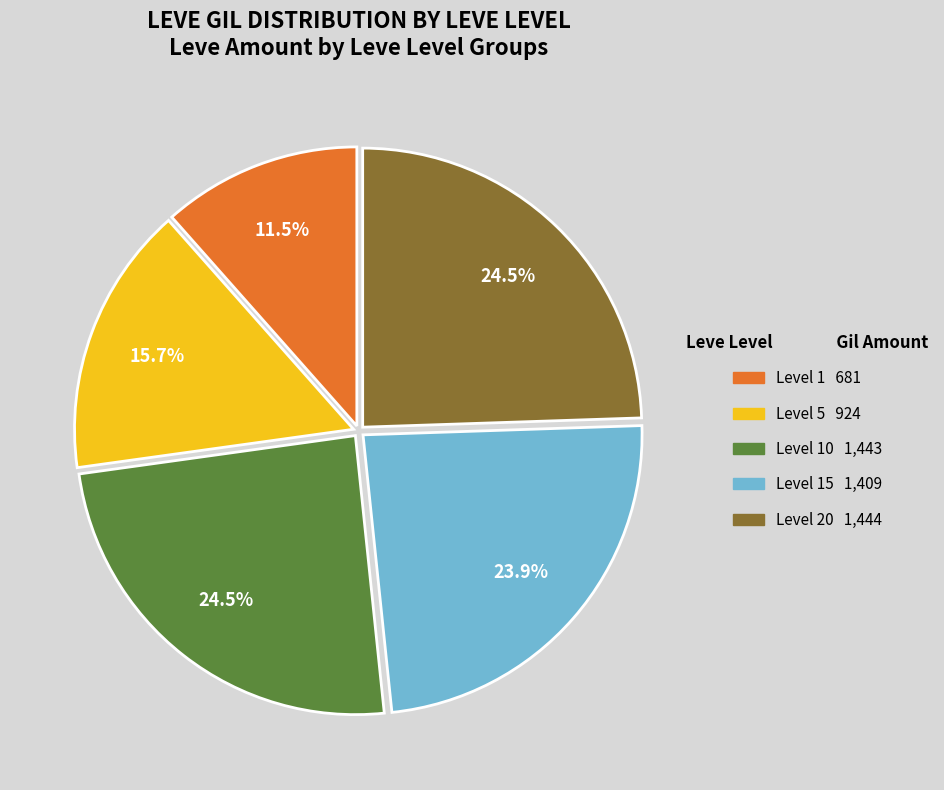

Is there a majority slice in this chart?

No